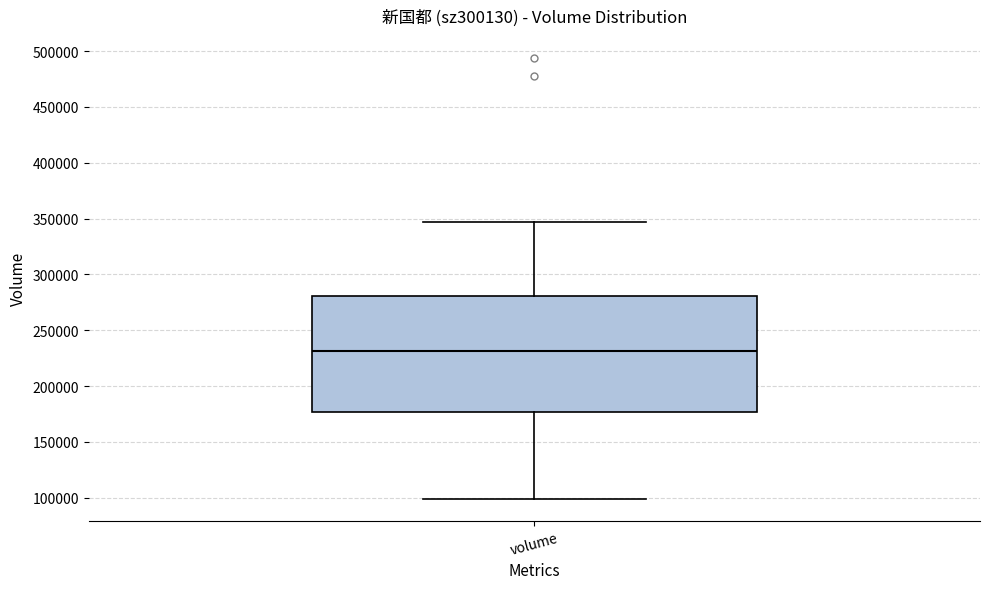

Transcribe this box plot: give where the median line is, the range the box spans, and where the two whiskers end, as read against the y-axis. The values are not printed on the chart, so give them approximately, as read against the axis.

median 230000, box 175000 to 280000, whiskers 100000 to 345000